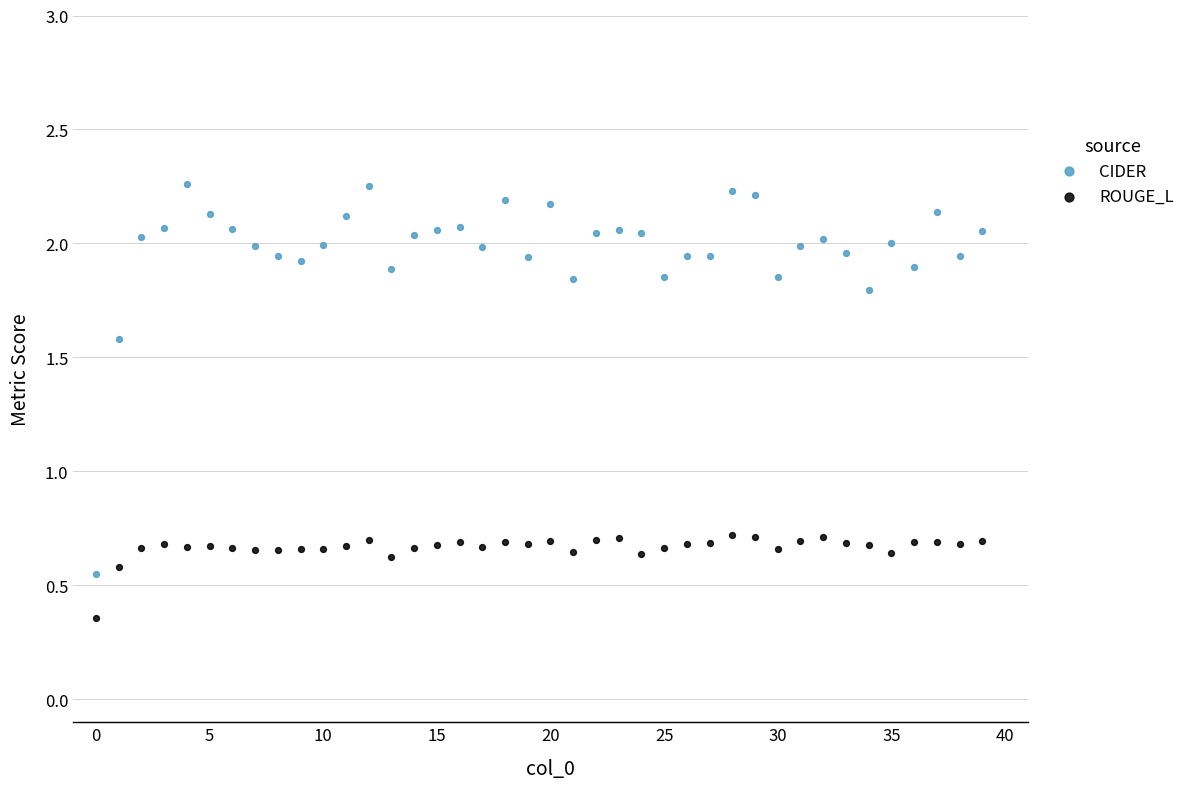

What are all the series names shown in the legend?

CIDER, ROUGE_L